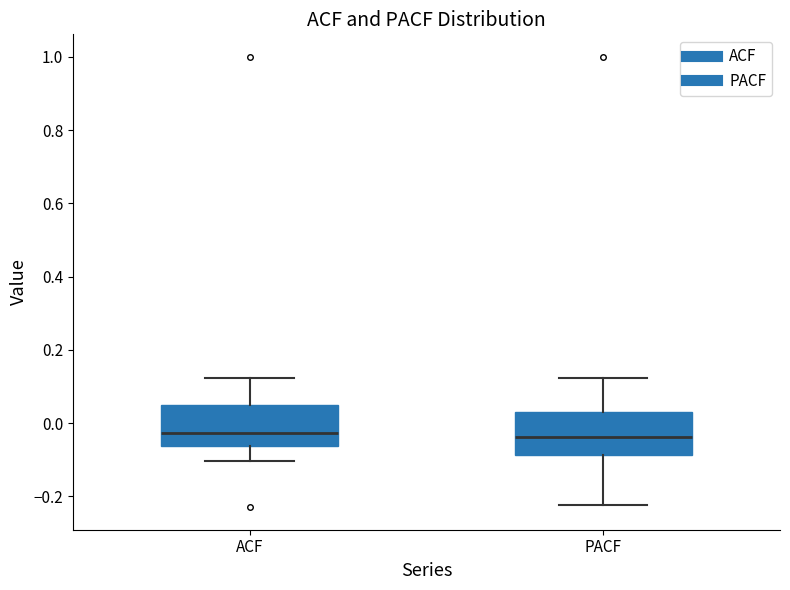

Reading left to right, read every box against the y-axis: the position of its median line, the range the box covers, and the ends of its whiskers. The values are not printed on the chart, so give them approximately, as read against the axis.

ACF: median -0.02, box -0.06 to 0.04, whiskers -0.10 to 0.12
PACF: median -0.04, box -0.08 to 0.02, whiskers -0.22 to 0.12